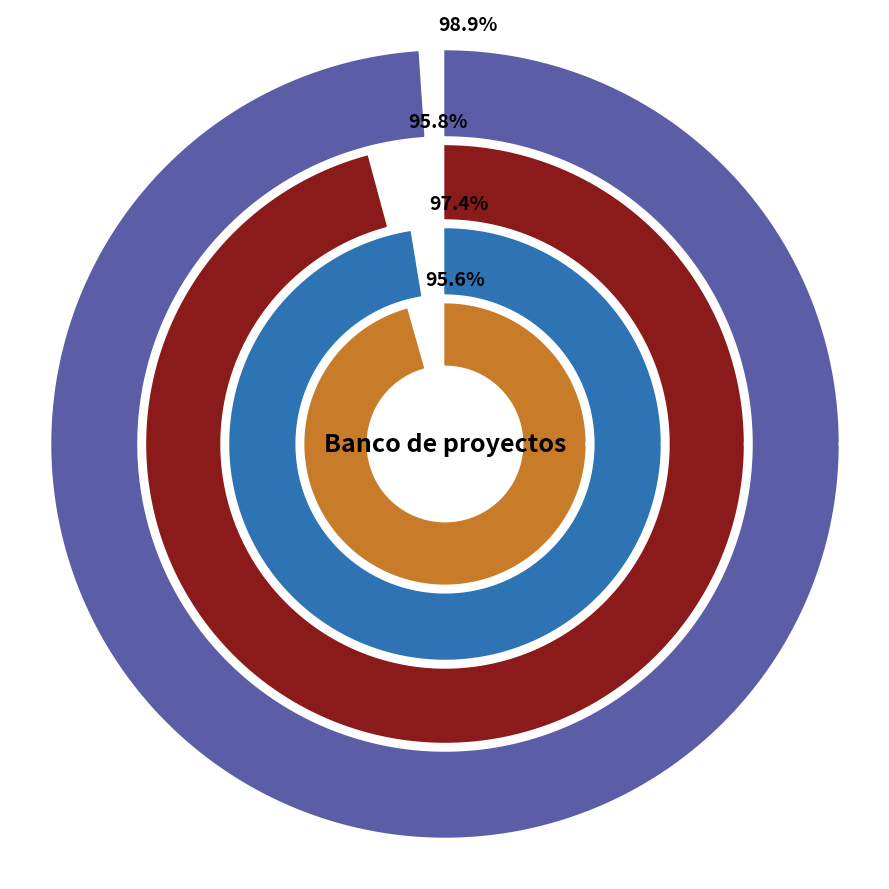

Which slice is the largest?

KALEA CONSTRUCCION